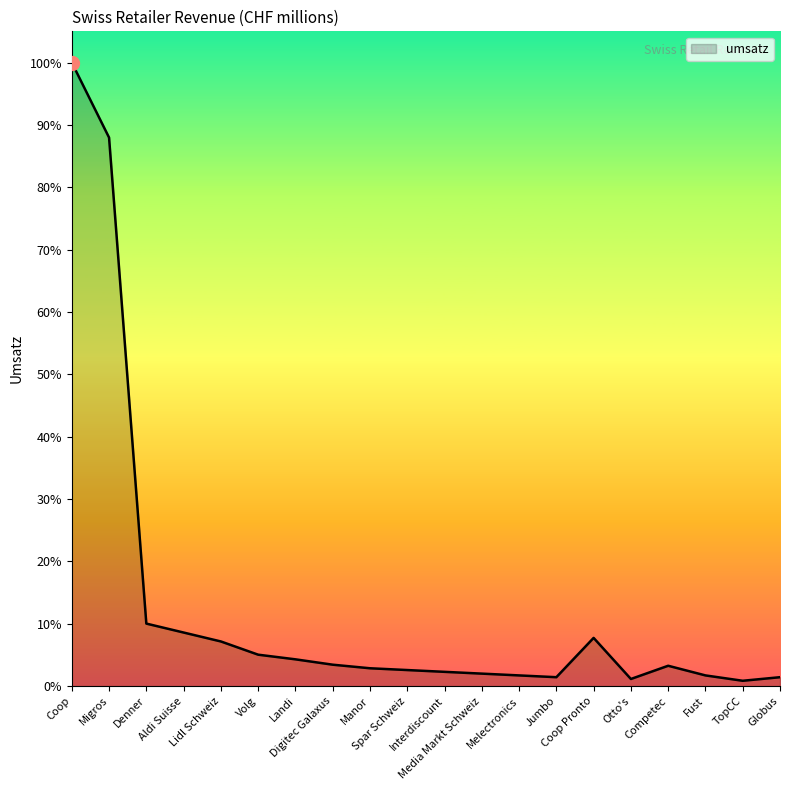

What is the difference between the second highest and minimum values?

30400